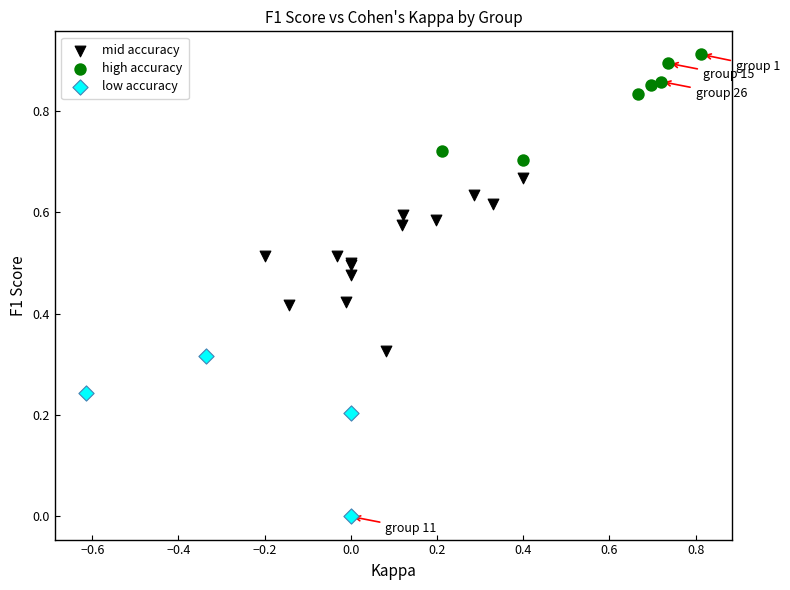

Which series reaches the minimum Y coordinate?

low accuracy